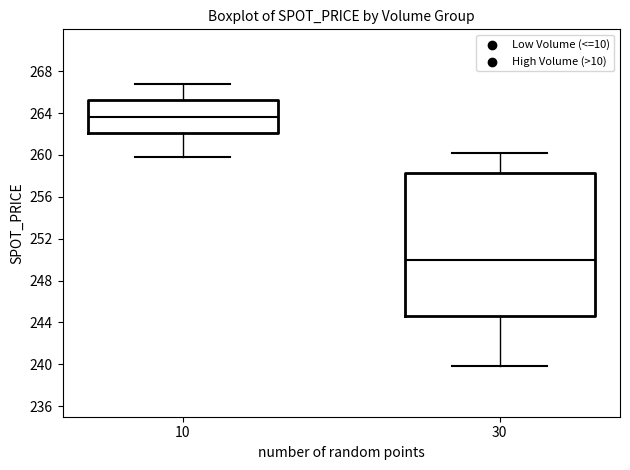

Which box's median line is the lowest?

30